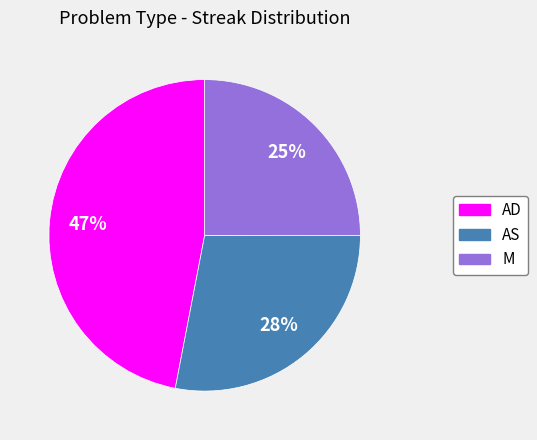

Is there a majority slice in this chart?

No